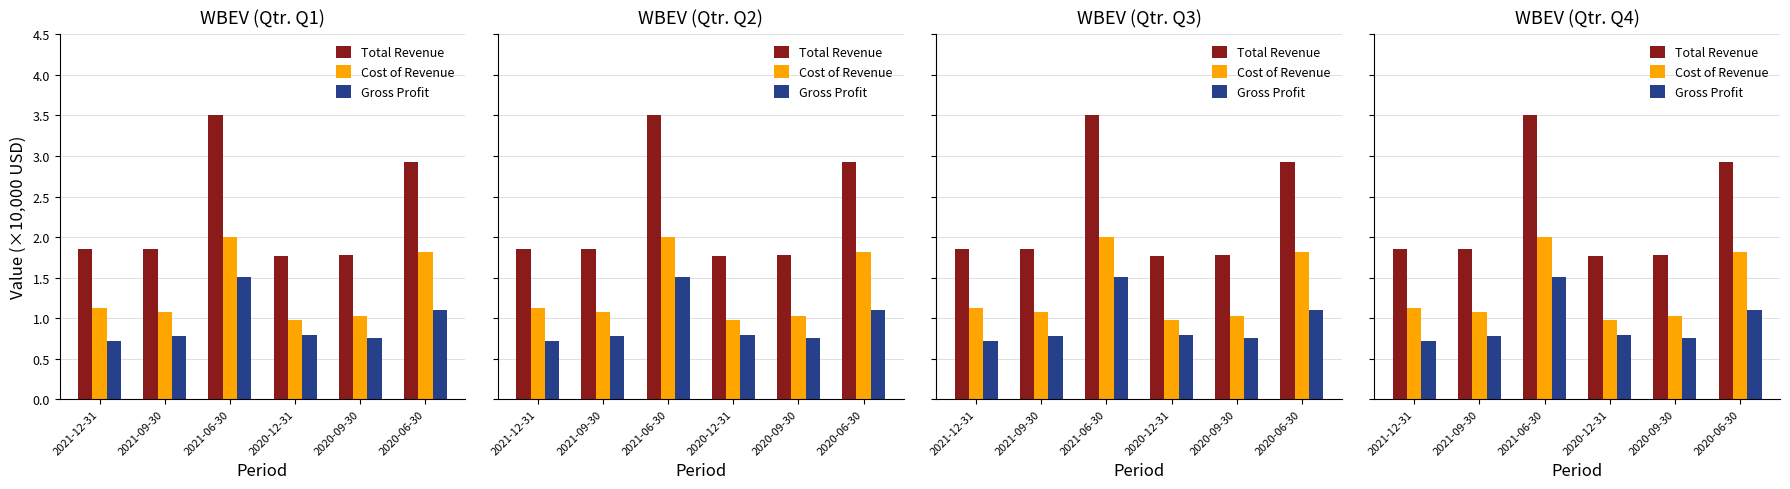

Reading left to right, list all the values displayed in this chart.

Total Revenue: 1.9	1.9	3.5	1.8	1.8	2.9
Cost of Revenue: 1.1	1.1	2.0	1.0	1.0	1.8
Gross Profit: 0.7	0.8	1.5	0.8	0.8	1.1